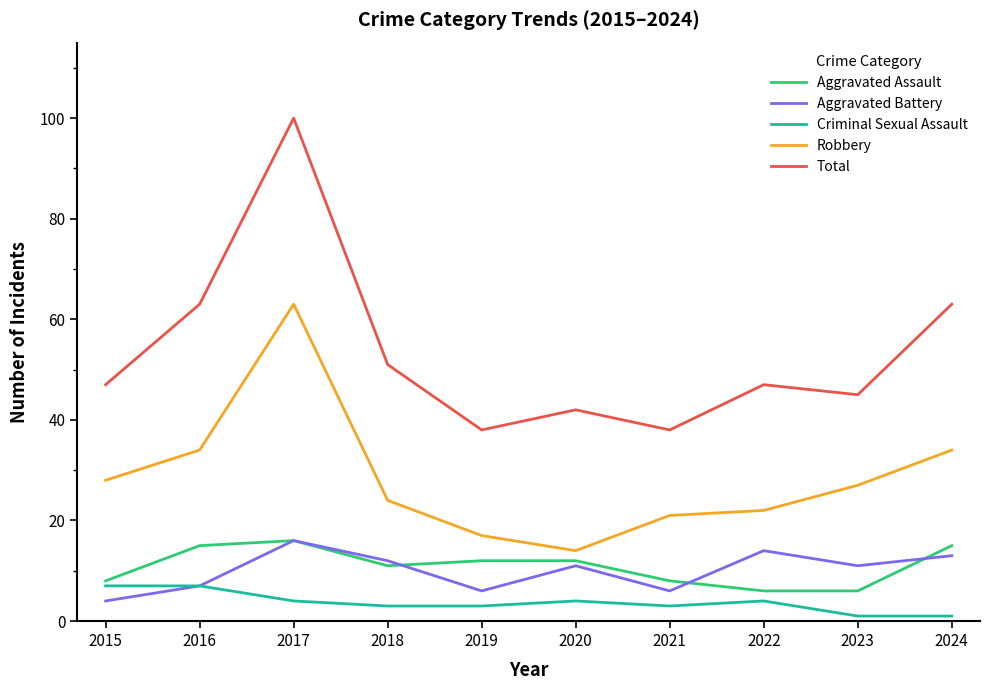

Which series has the largest range (max minus min)?

Total